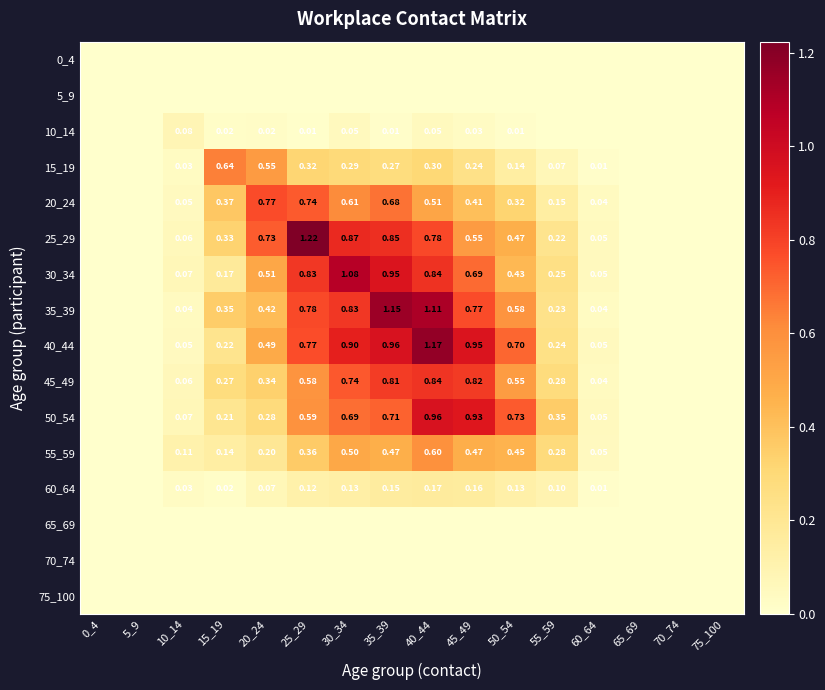

Is the value of 35_39 at 60_64 greater than the value of 15_19 at 10_14?

Yes